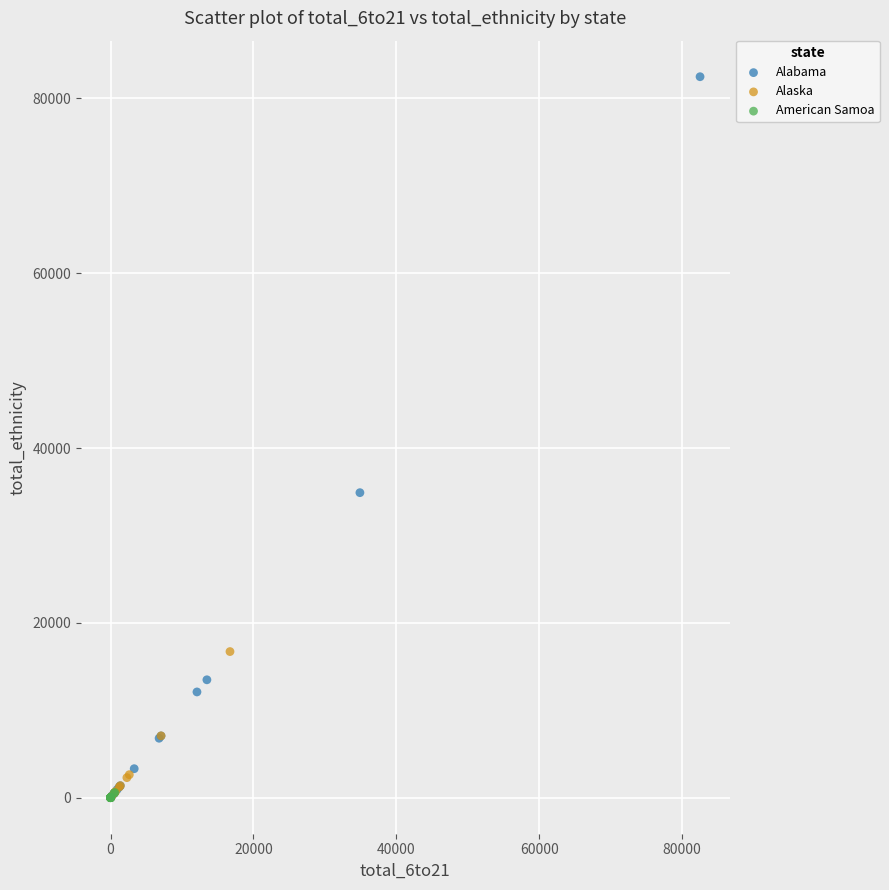

Which series has the largest Y range (max minus min)?

Alabama